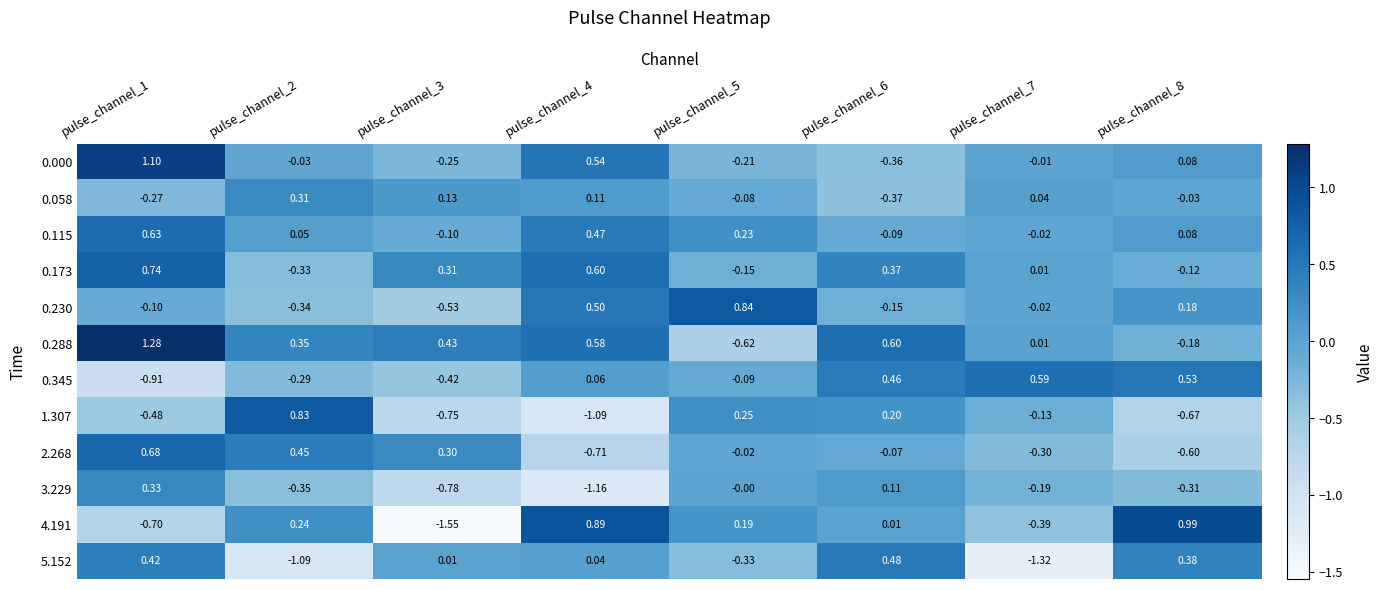

How many data points in 0.230 are above 0?

3